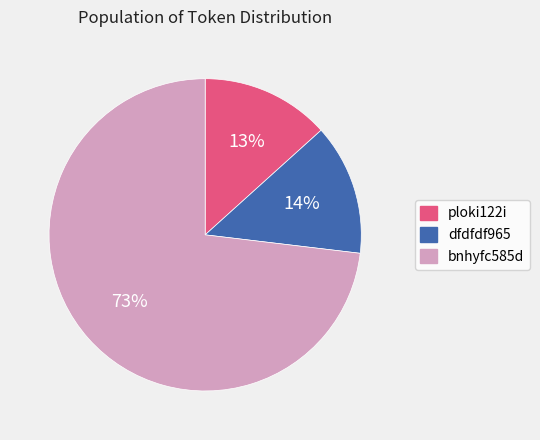

To the nearest percent, what is the combined percentage of dfdfdf965 and ploki122i?

27%